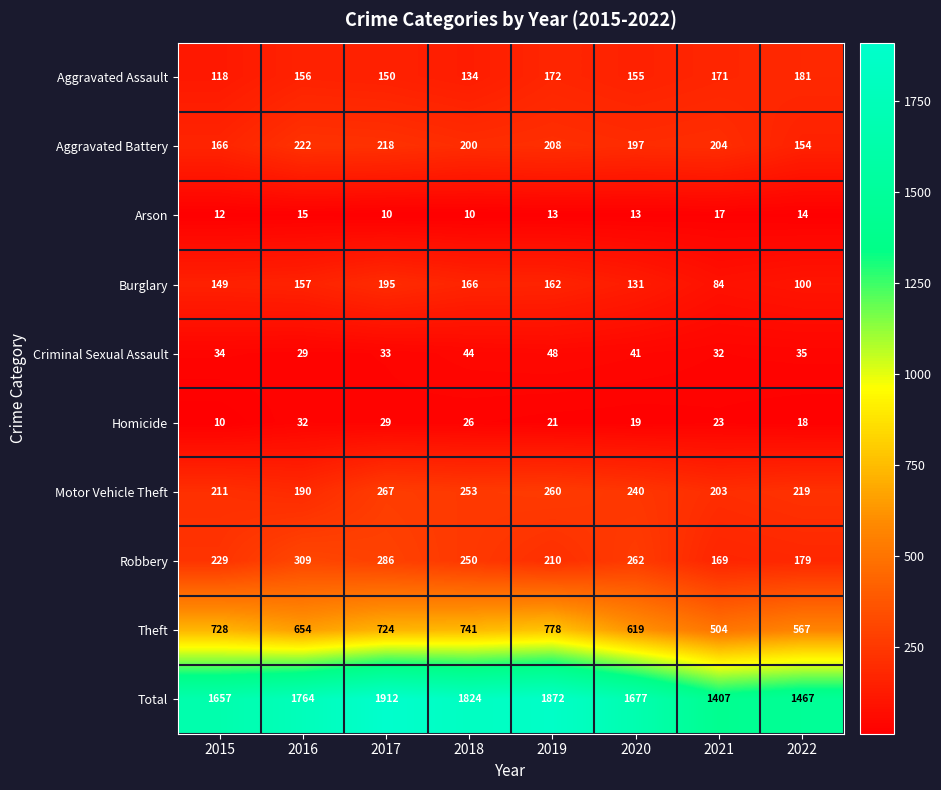

What is the highest value of the Total series?

1912